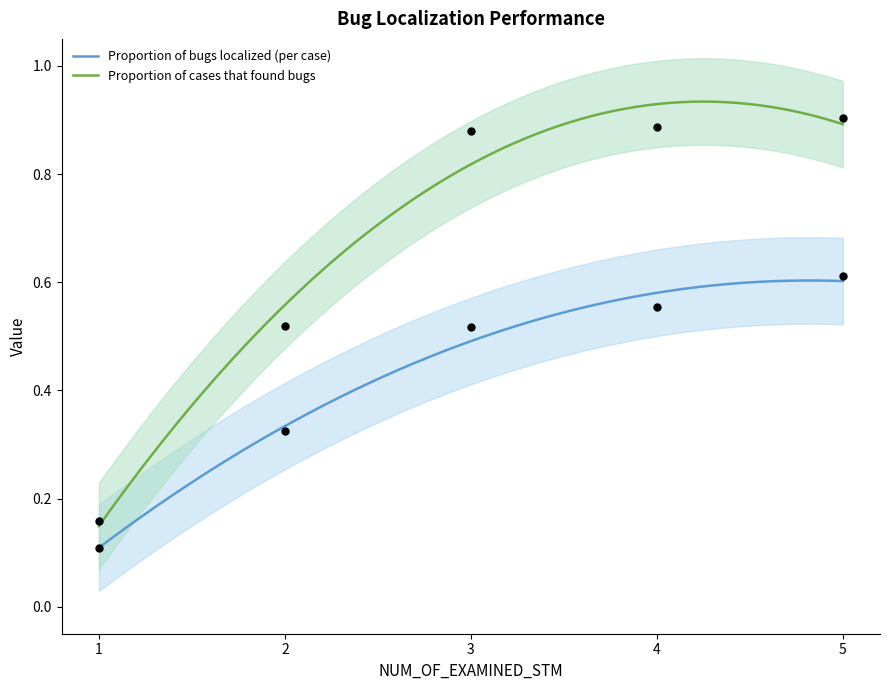

Is the value of Proportion of bugs localized (per case) at 2 greater than the value of Proportion of cases that found bugs at 1?

Yes